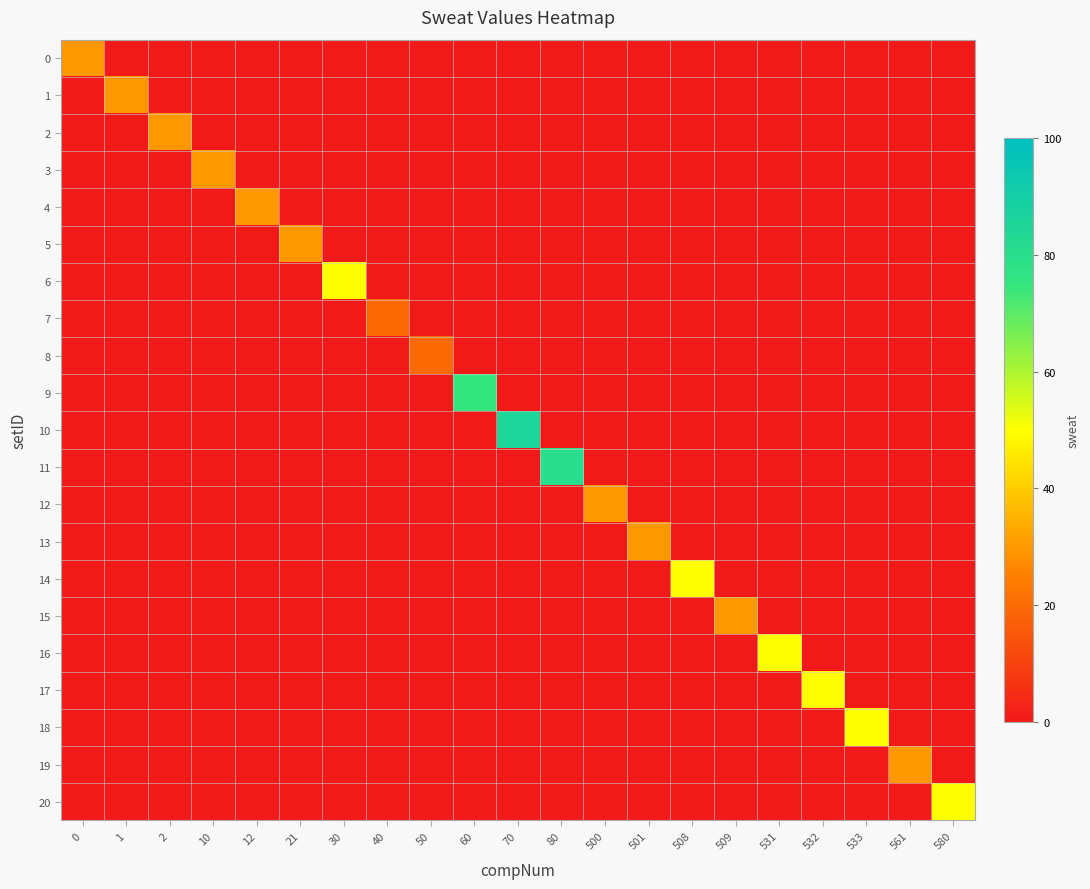

Count the number of data series in this chart.

21